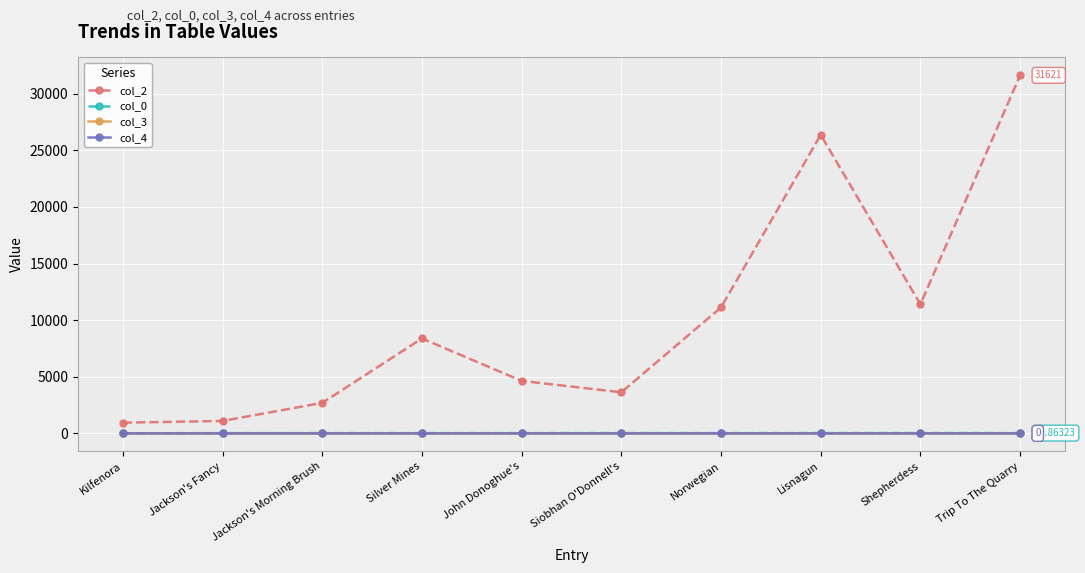

What is the label of the 8th point from the right?

Jackson's Morning Brush